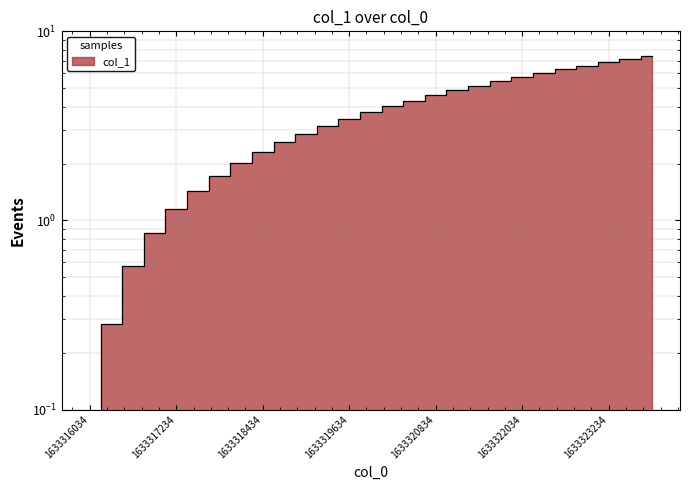

Where is the data nearest to the value 3?

1633319034.0